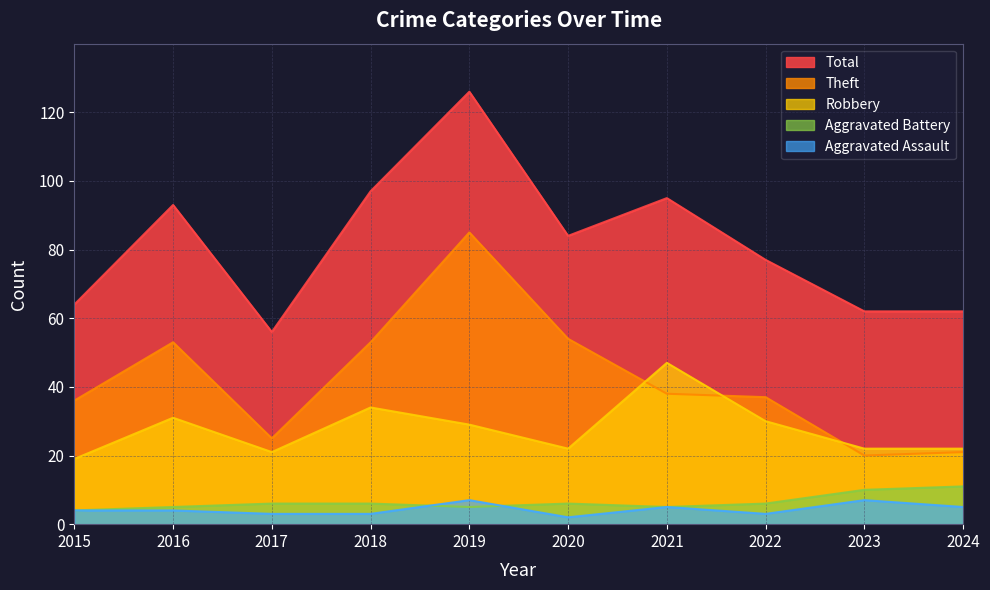

What is the lowest value of the Robbery series?

19